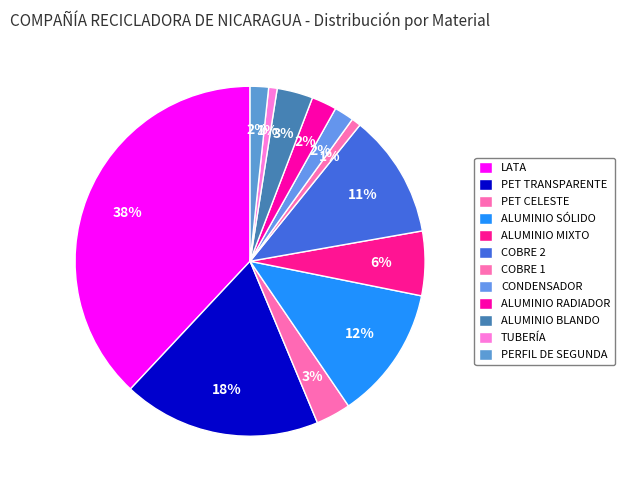

Combined, what portion of the pie is ALUMINIO RADIADOR and COBRE 1?

3.2%